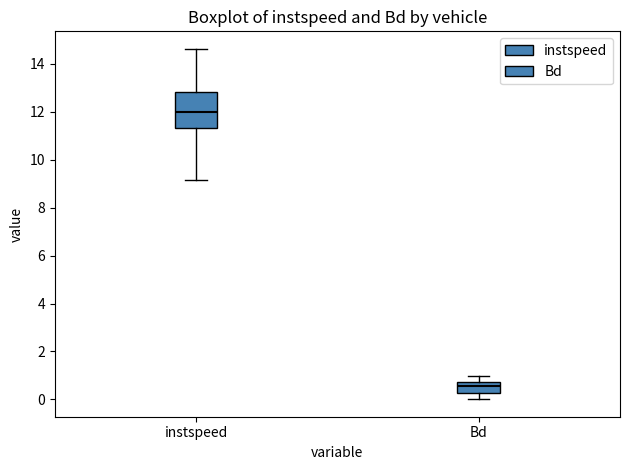

Reading left to right, read every box against the y-axis: the position of its median line, the range the box covers, and the ends of its whiskers. The values are not printed on the chart, so give them approximately, as read against the axis.

instspeed: median 12.0, box 11.4 to 12.8, whiskers 9.2 to 14.6
Bd: median 0.6, box 0.2 to 0.8, whiskers 0.0 to 1.0